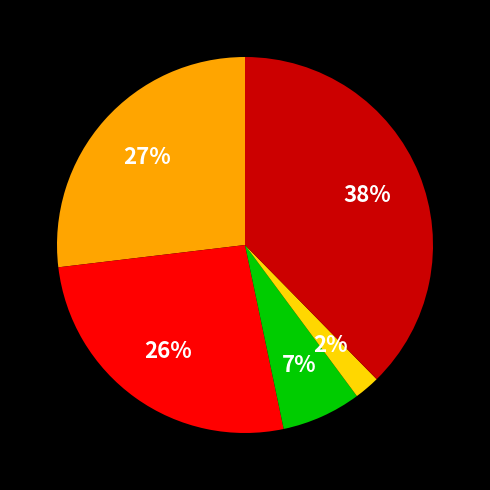

Does any single category account for the majority?

No